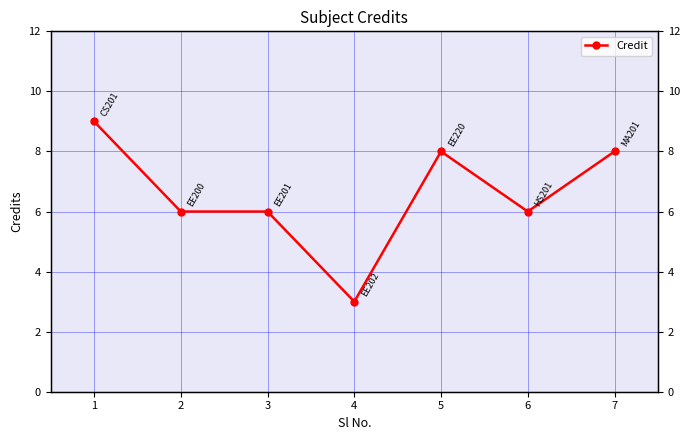

List the labels in order of value, smallest first.

4, 2, 3, 6, 5, 7, 1